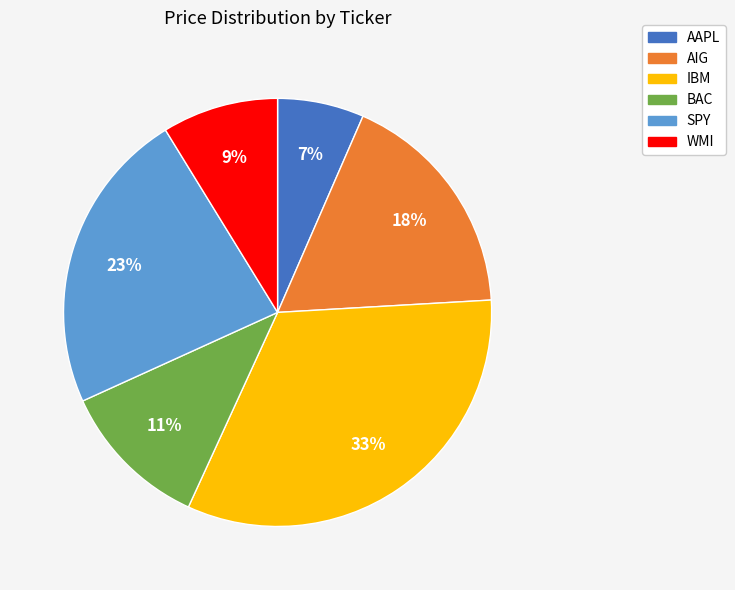

How many slices are in this pie chart?

6